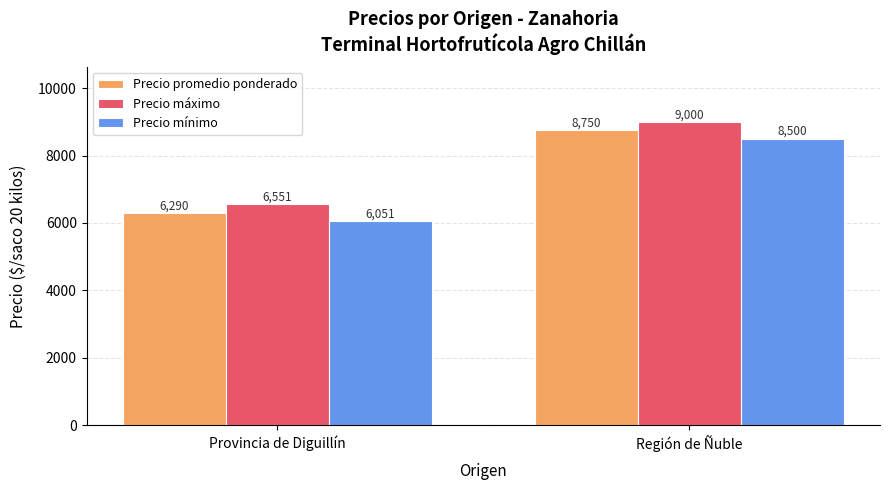

At how many categories does at least one series exceed 8181?

1